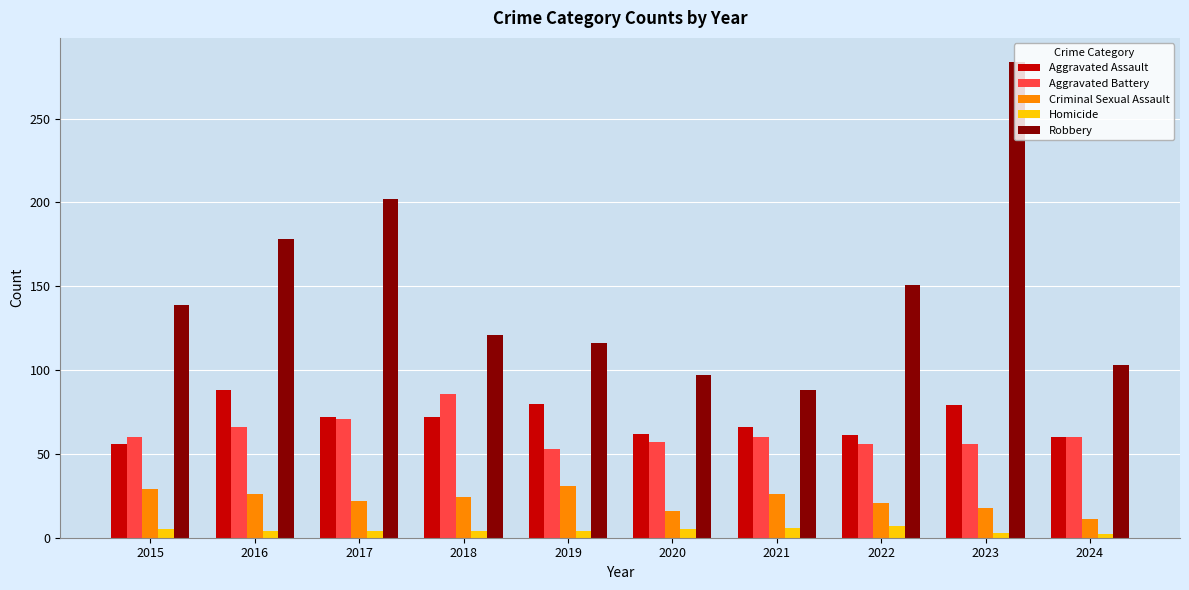

What is the difference between the highest and lowest values at 2021?

82